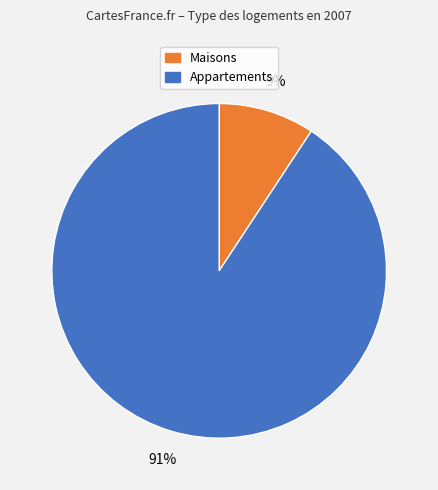

To the nearest percent, what is the average slice percentage?

50%